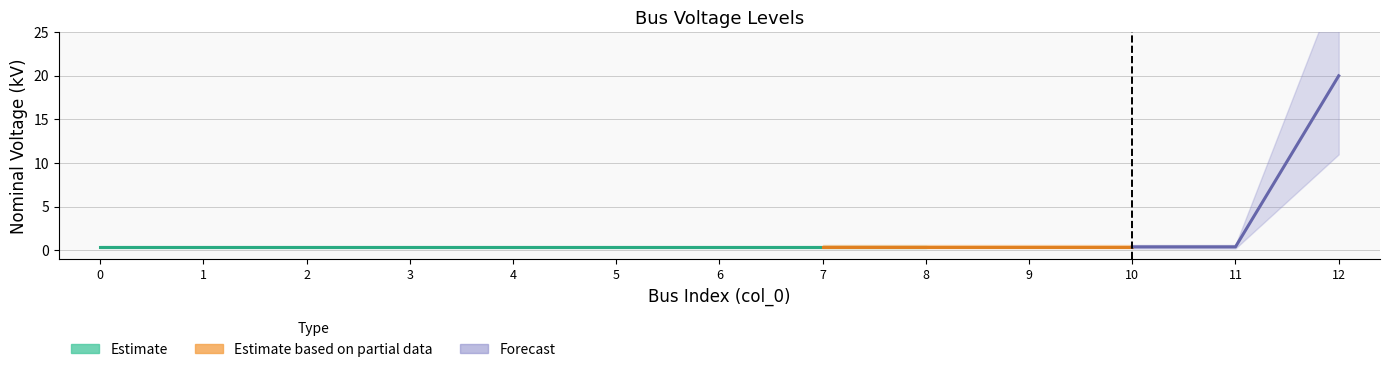

The chart shows a value of 0.4 at 0. True or false?

True